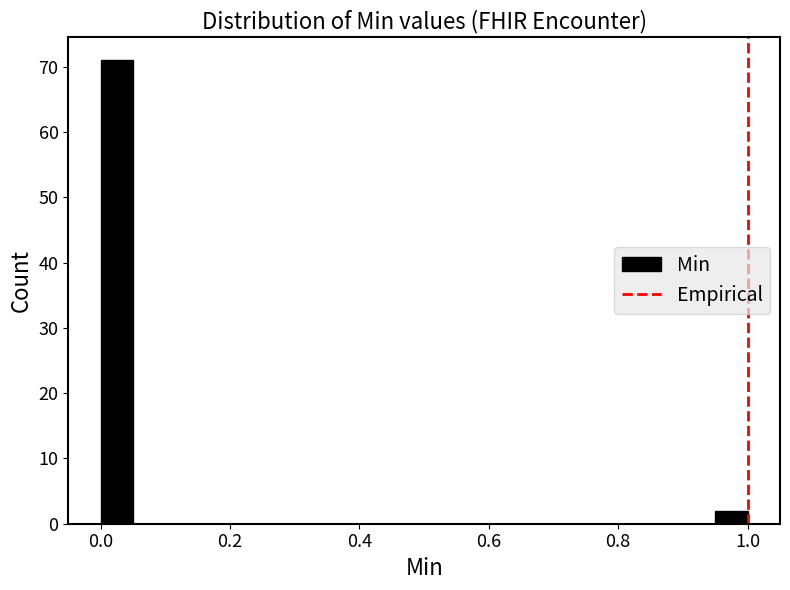

Read against the x-axis, roughly where is the centre of the tallest bar?

0.02